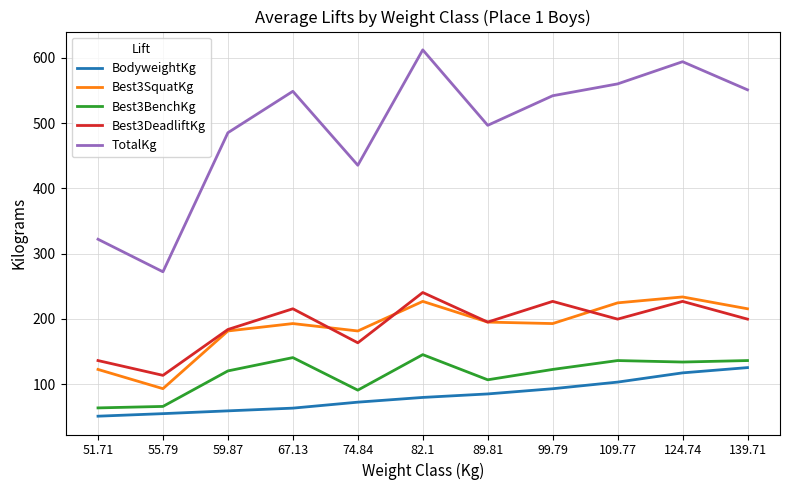

Is this an area chart (filled region under the line)?

No